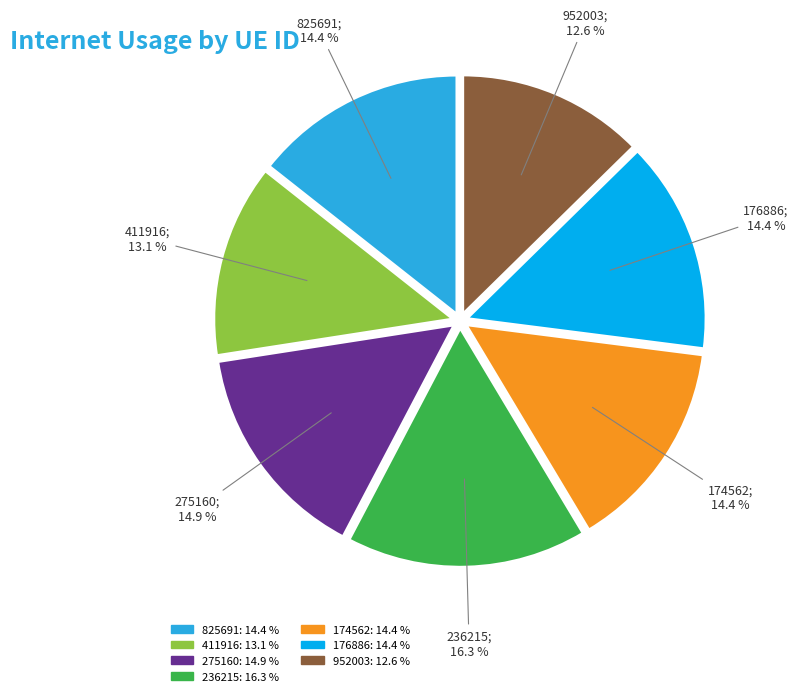

Is it true that 411916 is 26% of the pie?

False